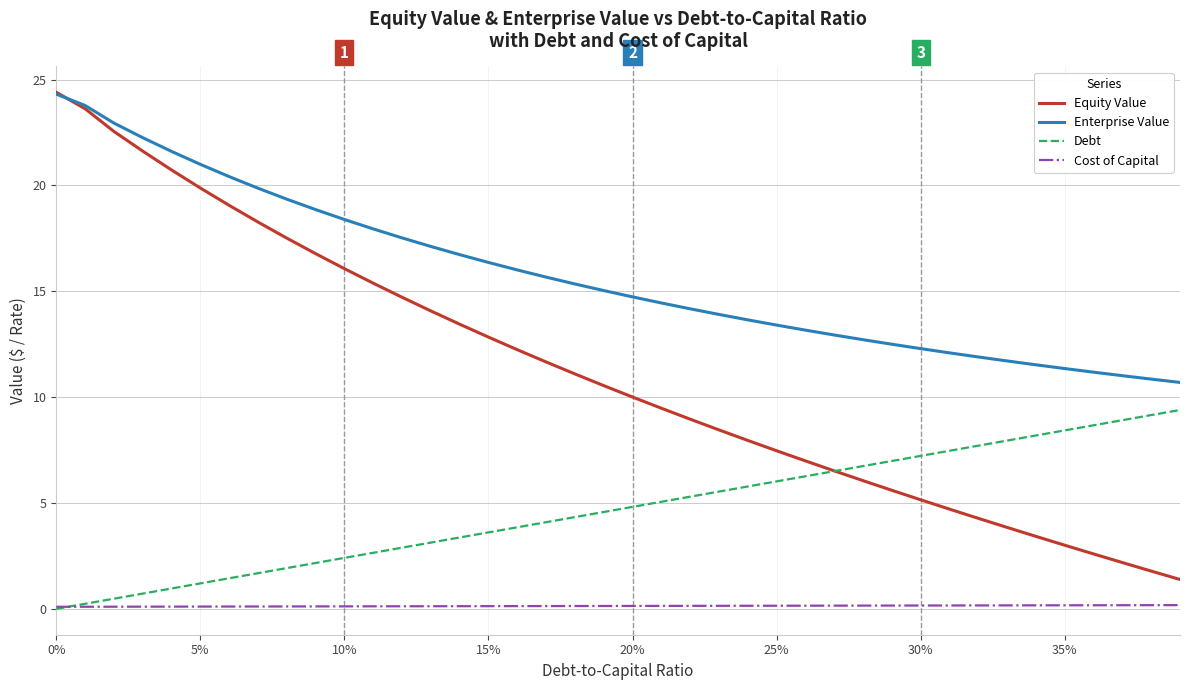

List the series in order of their overall mean, highest first.

Enterprise Value, Equity Value, Debt, Cost of Capital